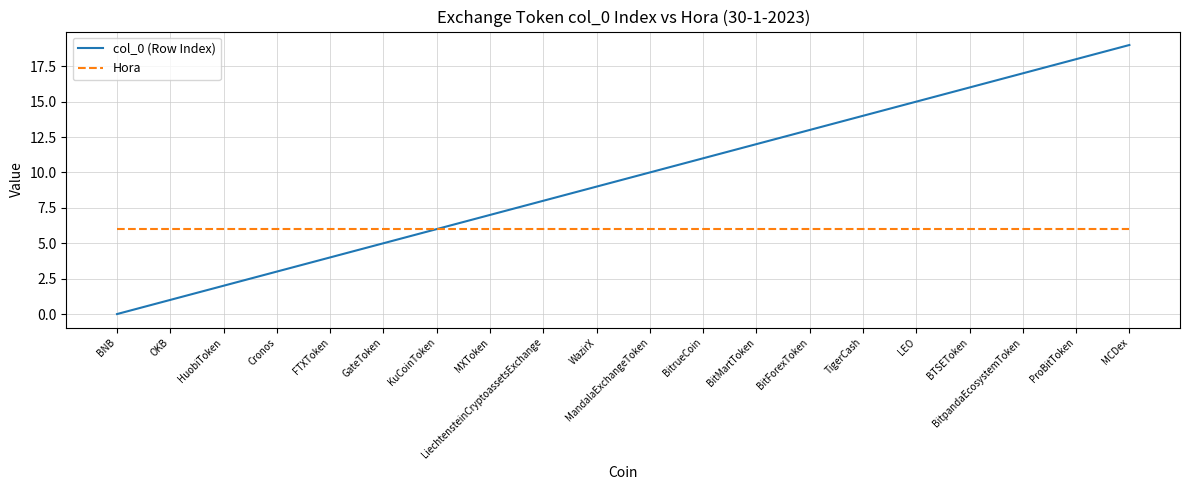

What position from the right is GateToken?

15